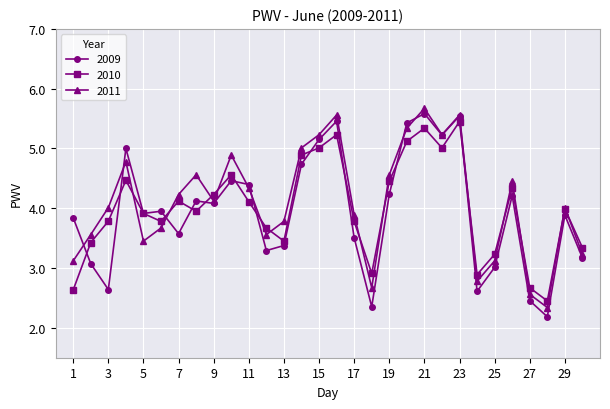

What is the greatest value displayed?

5.7